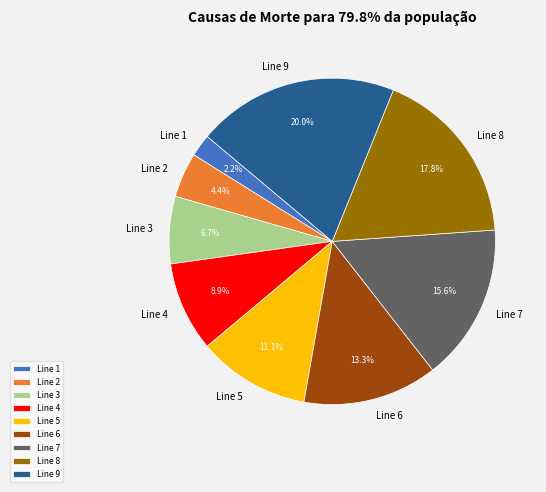

The Line 4 slice represents 9% of the pie. True or false?

True